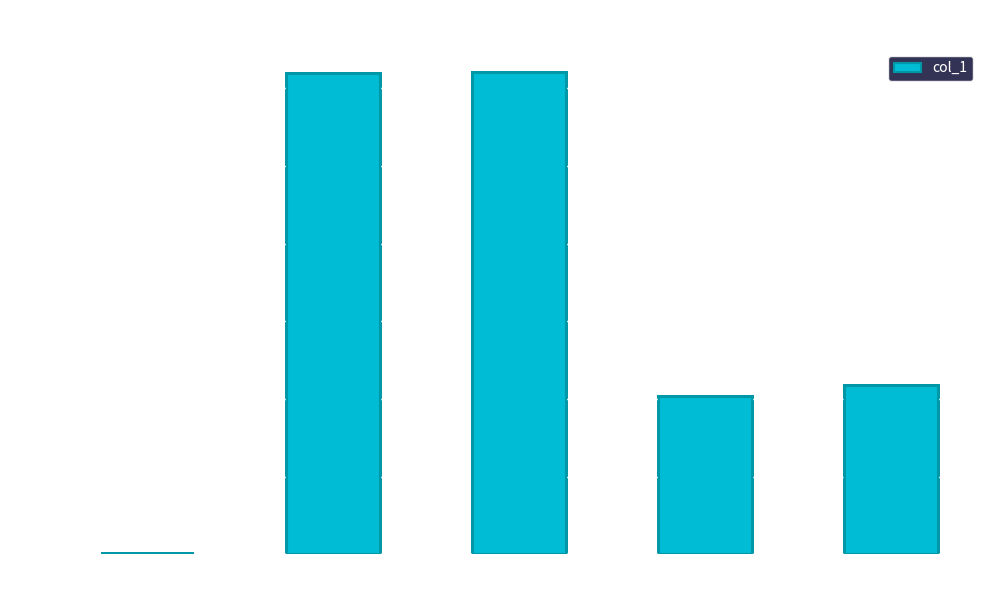

Where is the data nearest to the value 0?

MSE